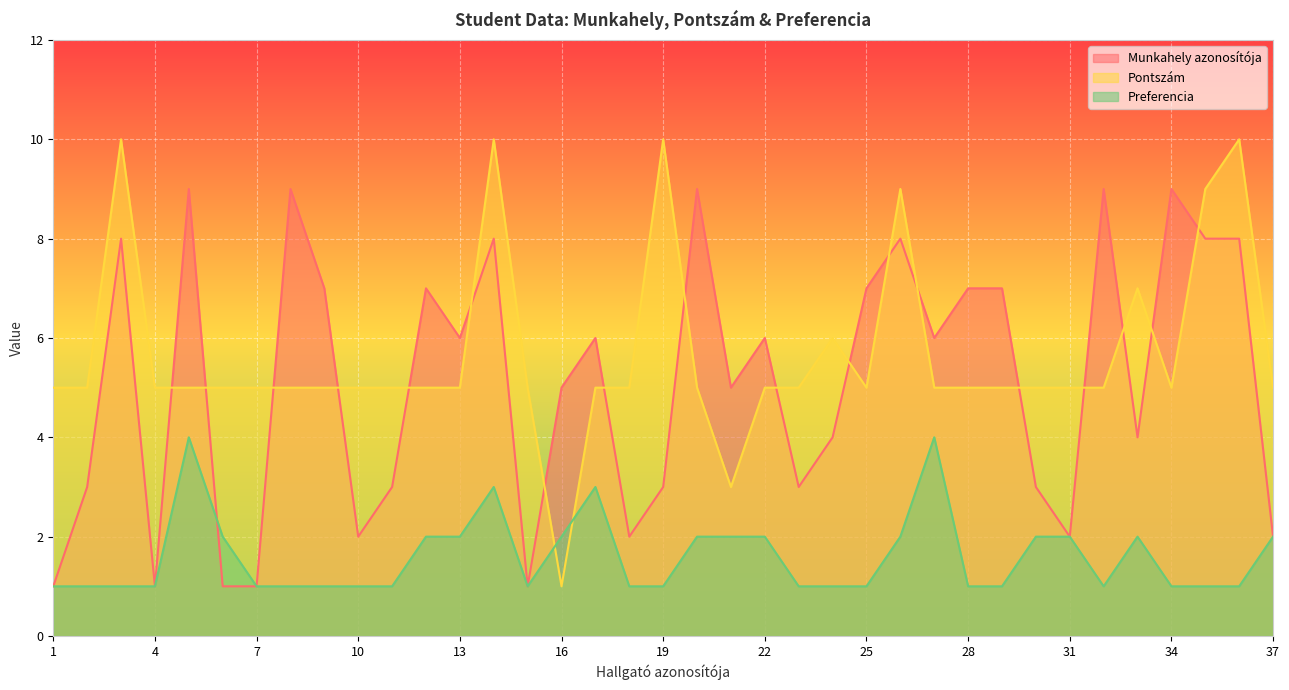

At which category does Munkahely azonosítója reach its first local valley?

4